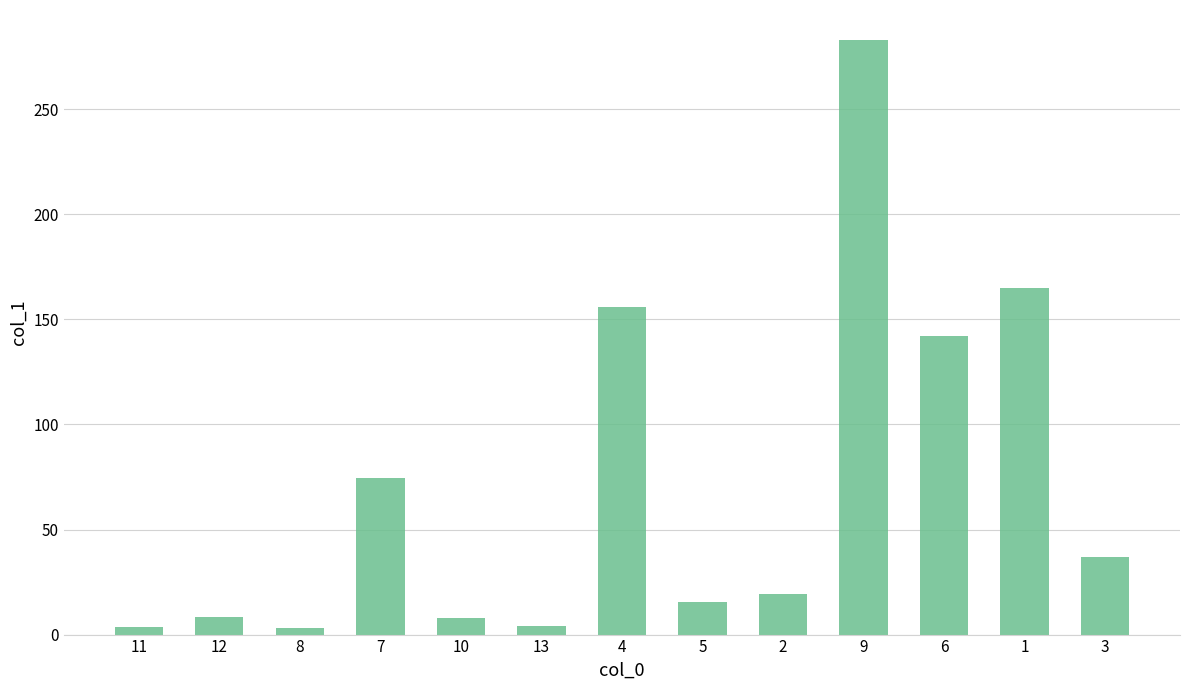

What position from the left is 13?

6